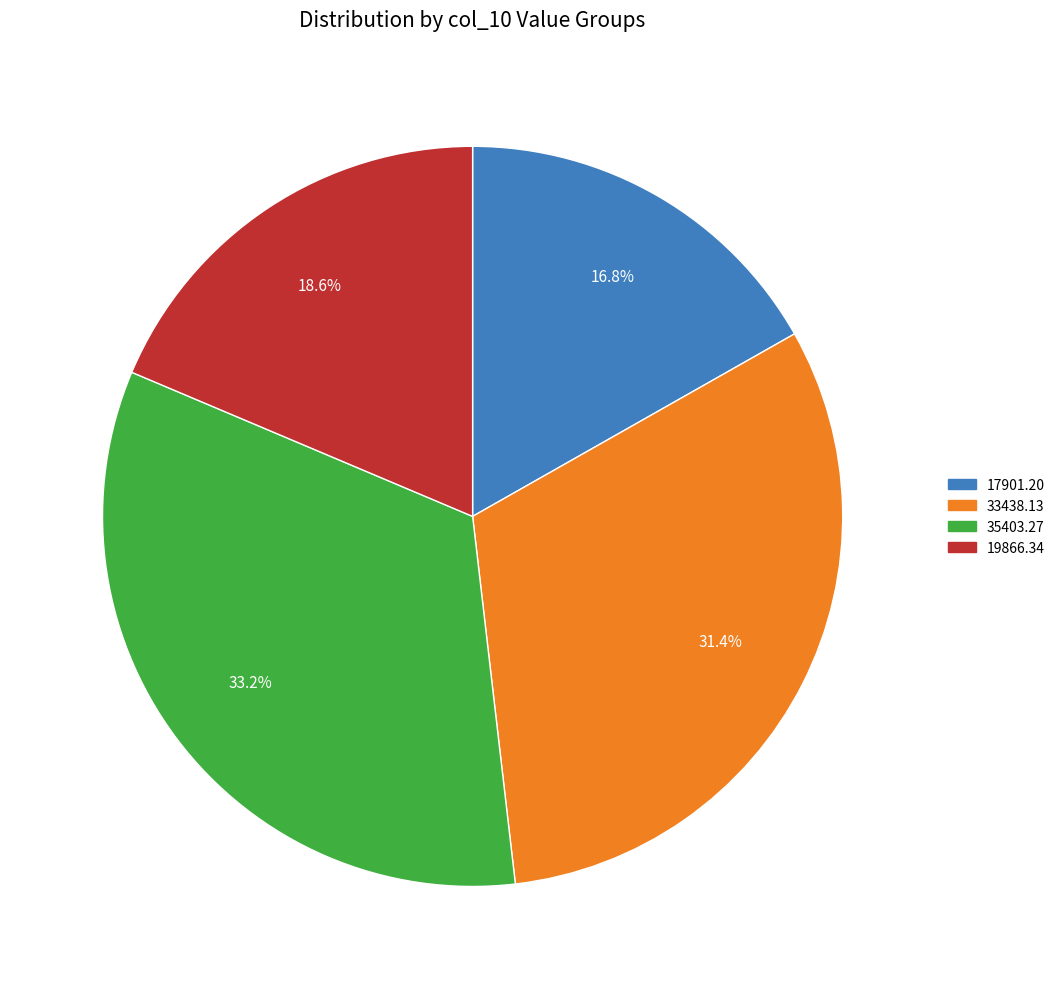

How many slices are in this pie chart?

4